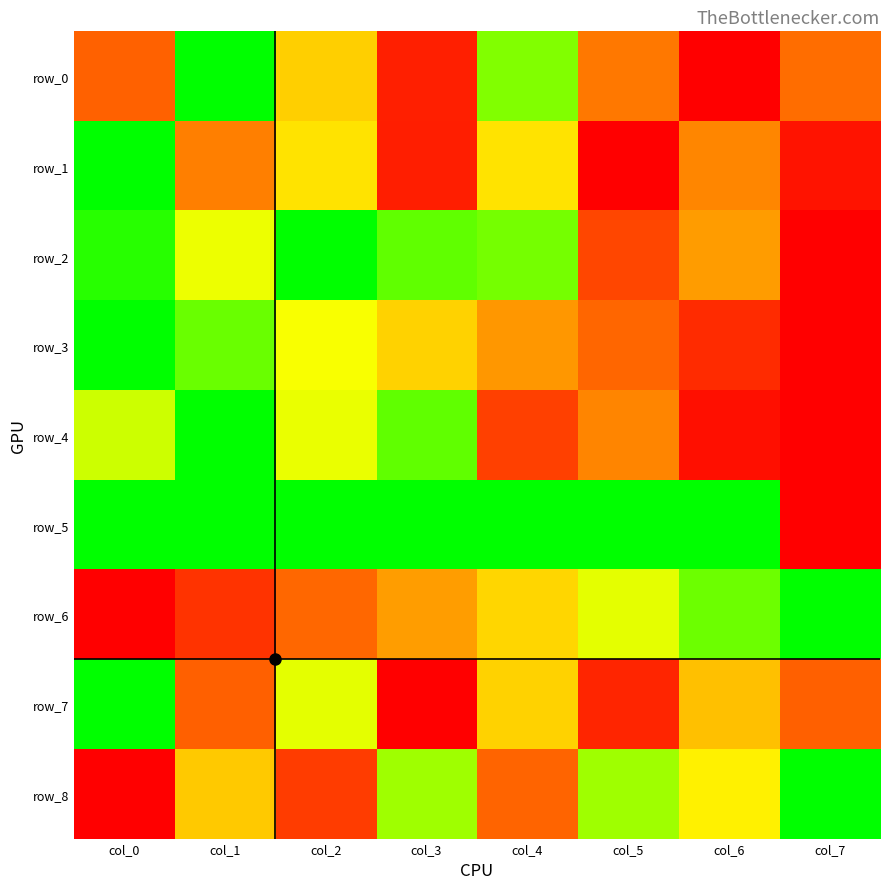

Is the value of row_5 at col_7 greater than the value of row_1 at col_5?

No